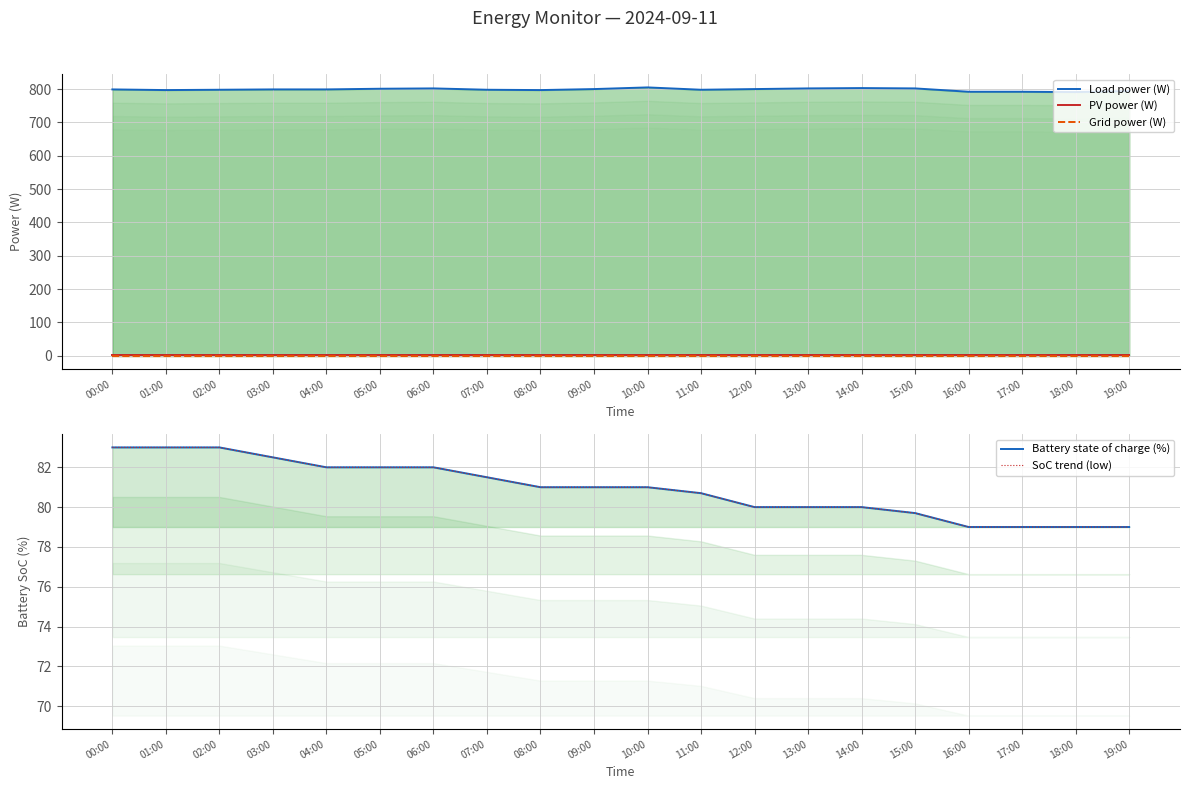

What is the difference between the Battery state of charge (%) values at 12:00 and 01:00?

3.0